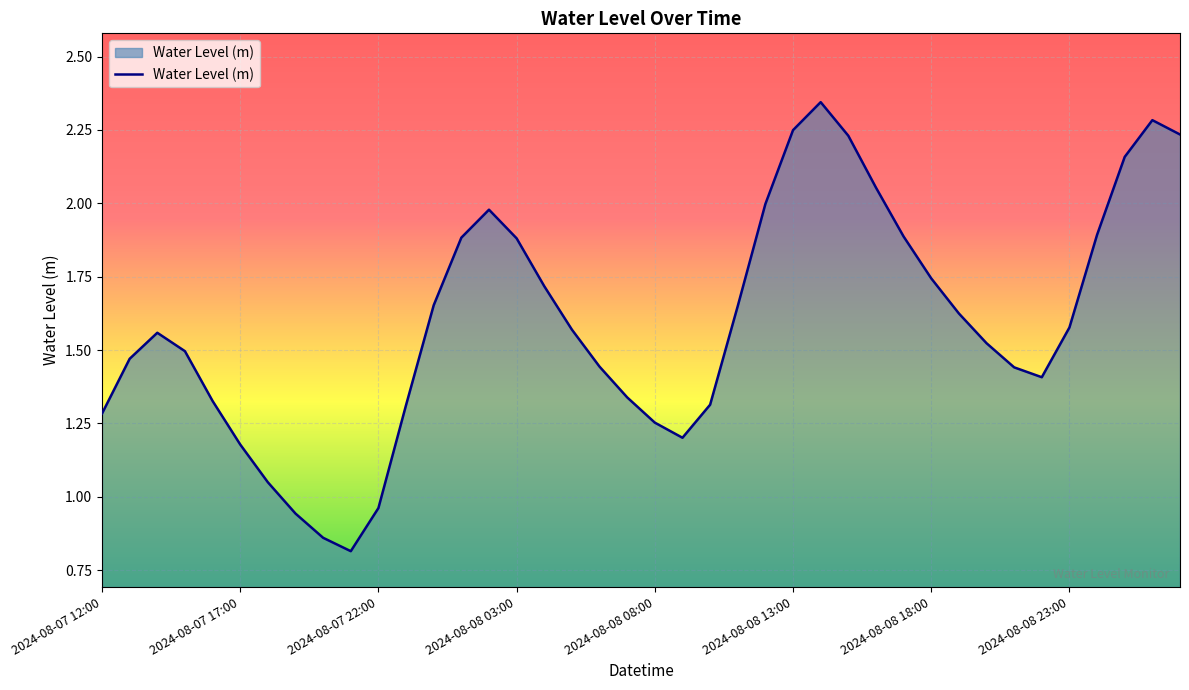

What is the minimum value shown in the chart?

0.8